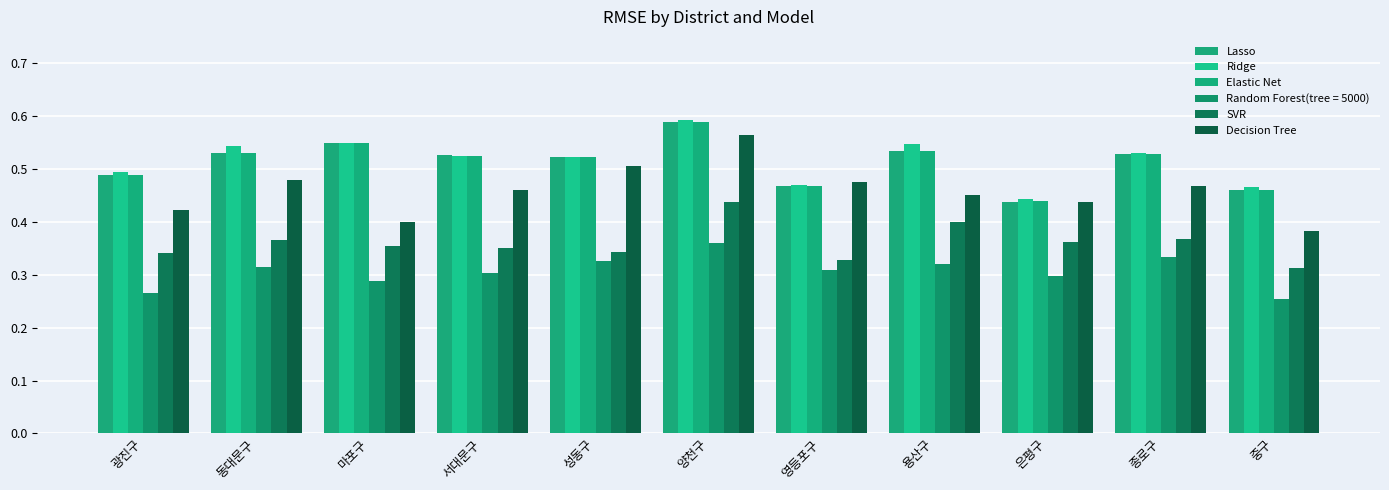

How many distinct data groups are displayed?

6